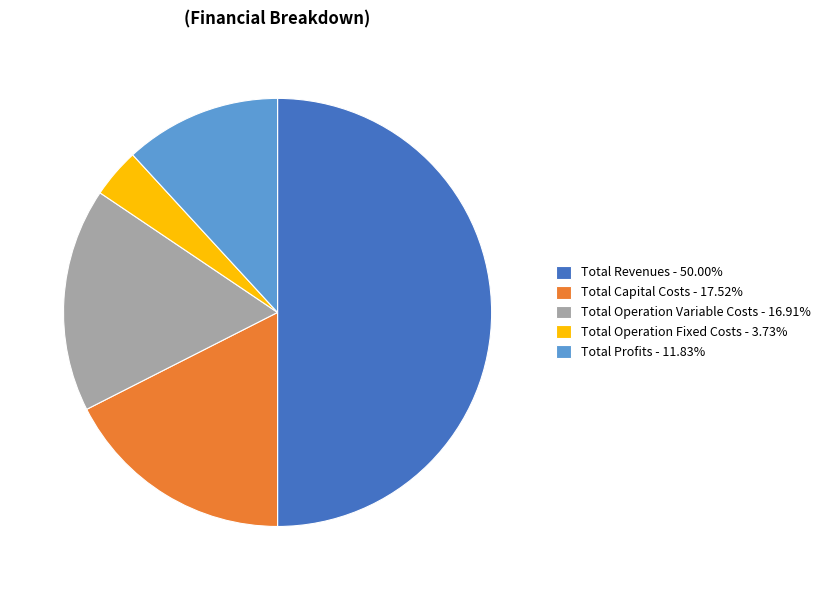

What is the ratio of the value at Total Operation Variable Costs - 16.91% to the value at Total Revenues - 50.00%?

0.3